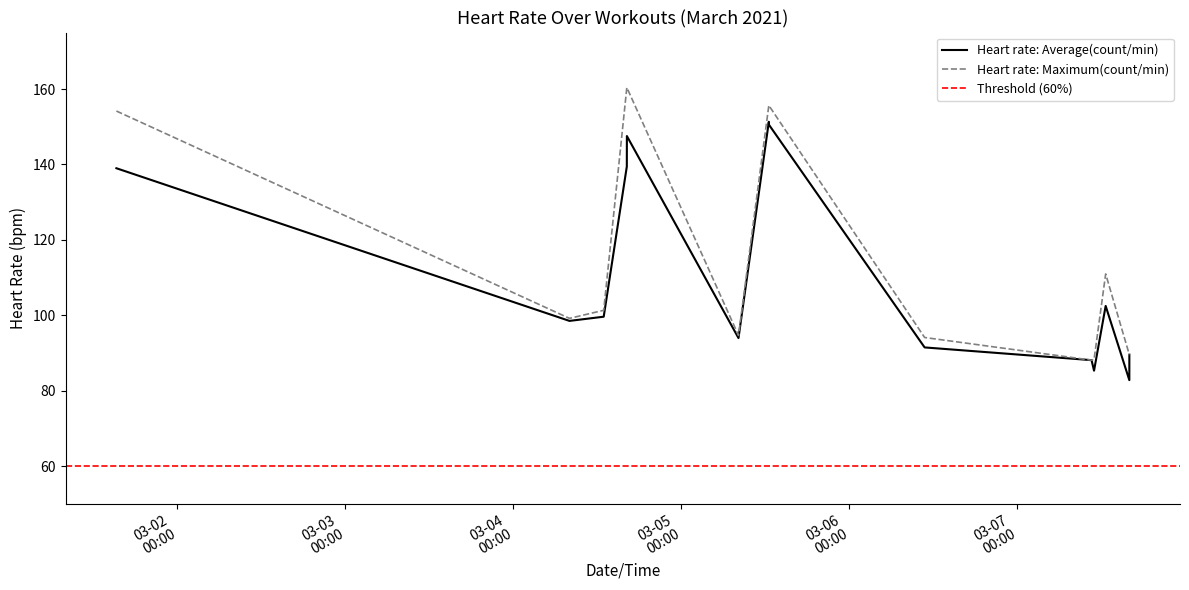

Is this an area chart (filled region under the line)?

No